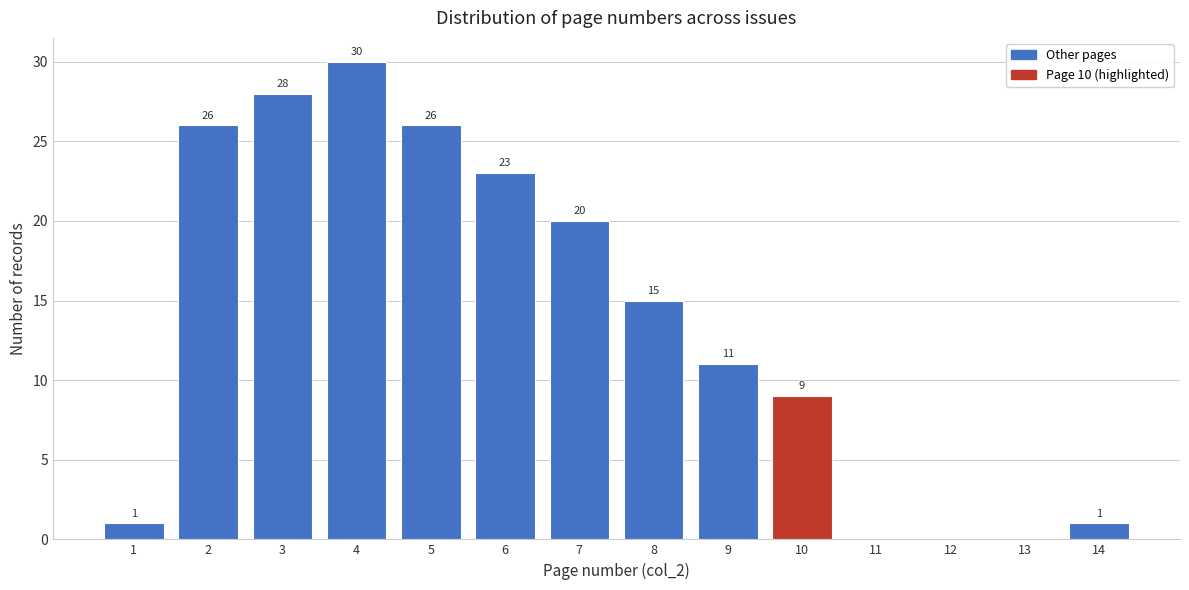

Which range on the x-axis has the tallest bar?

3.5 to 4.5